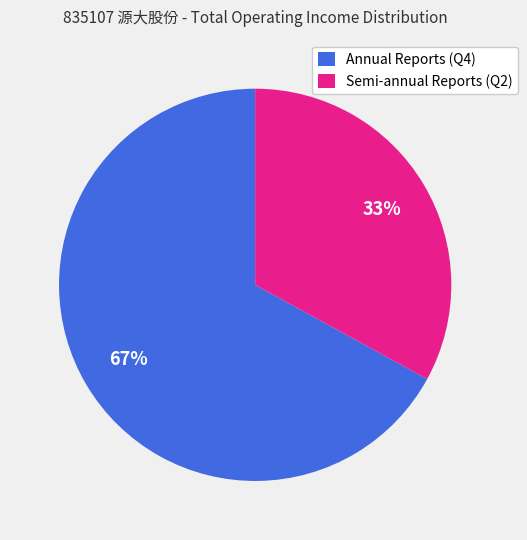

Count the number of slices in the pie.

2